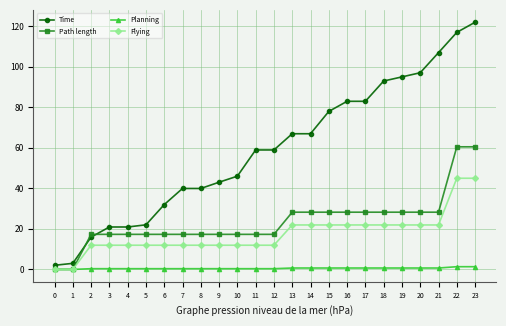

Rank the series by their maximum value, from lowest to highest.

Planning, Flying, Path length, Time